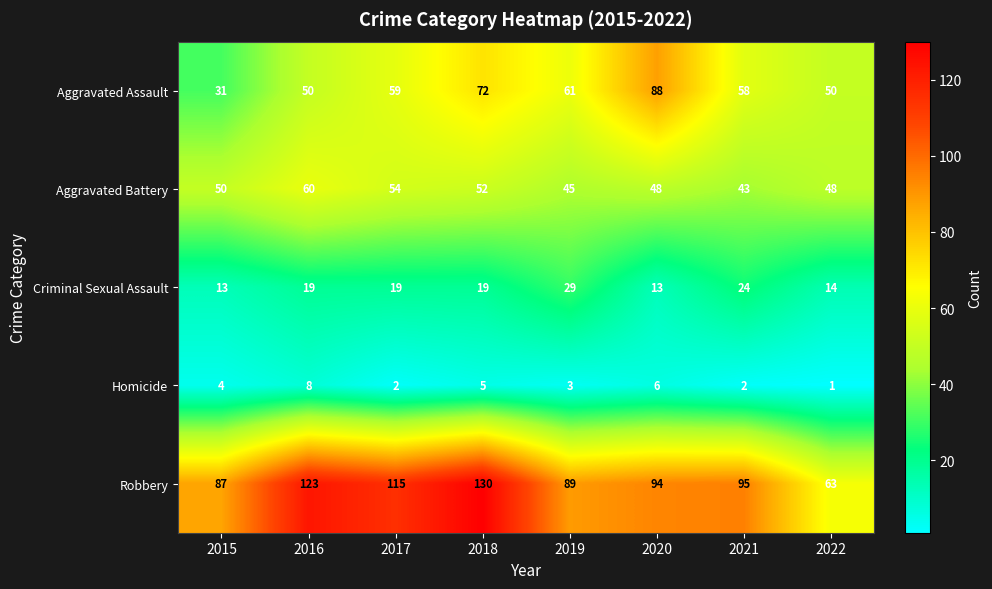

The value of Robbery at 2016 is 123. True or false?

True